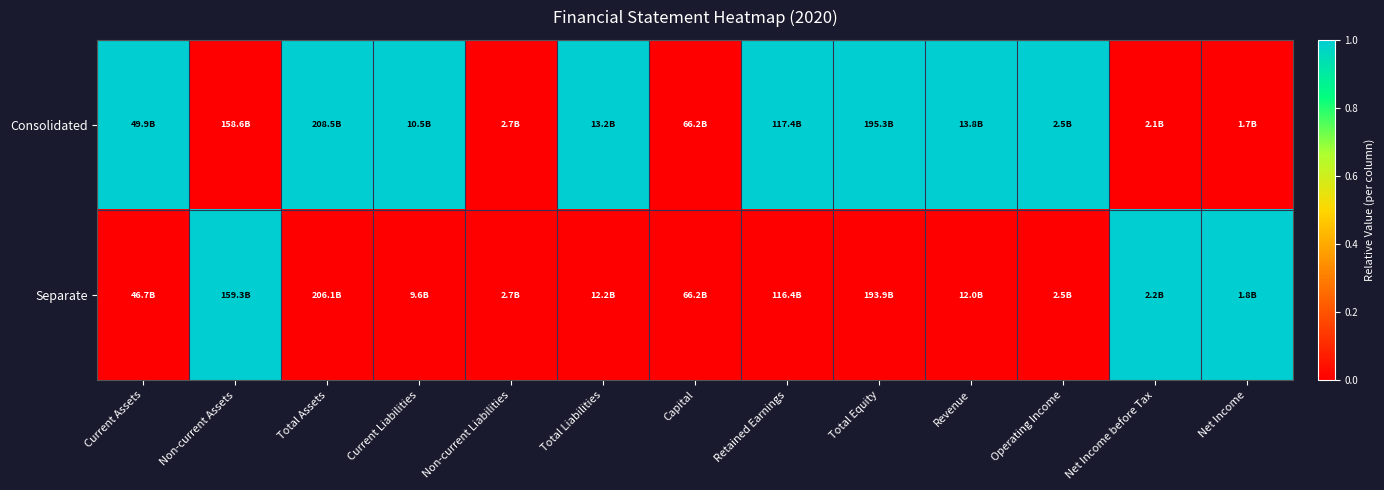

Rank the series by their average value, from lowest to highest.

Separate, Consolidated